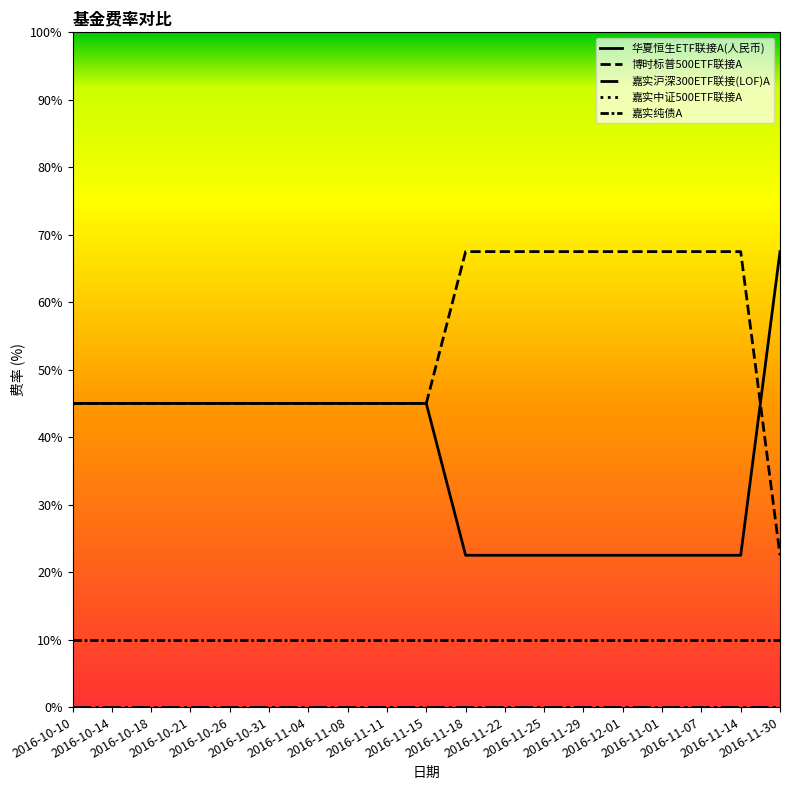

Does the chart have visible grid lines?

No